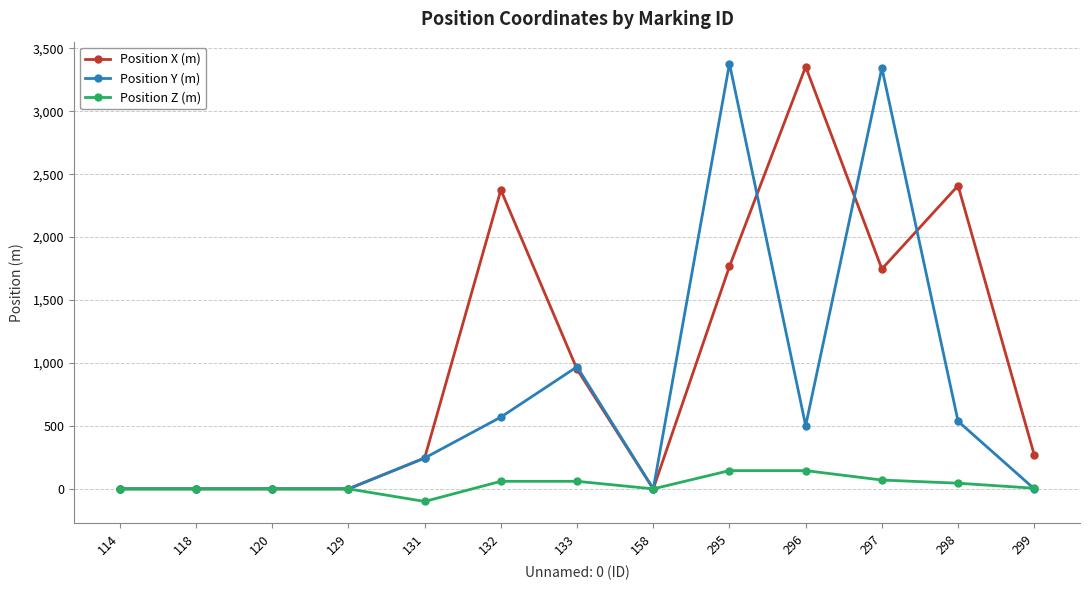

True or false: Position X (m) has more than 2 points higher than both neighbors.

True